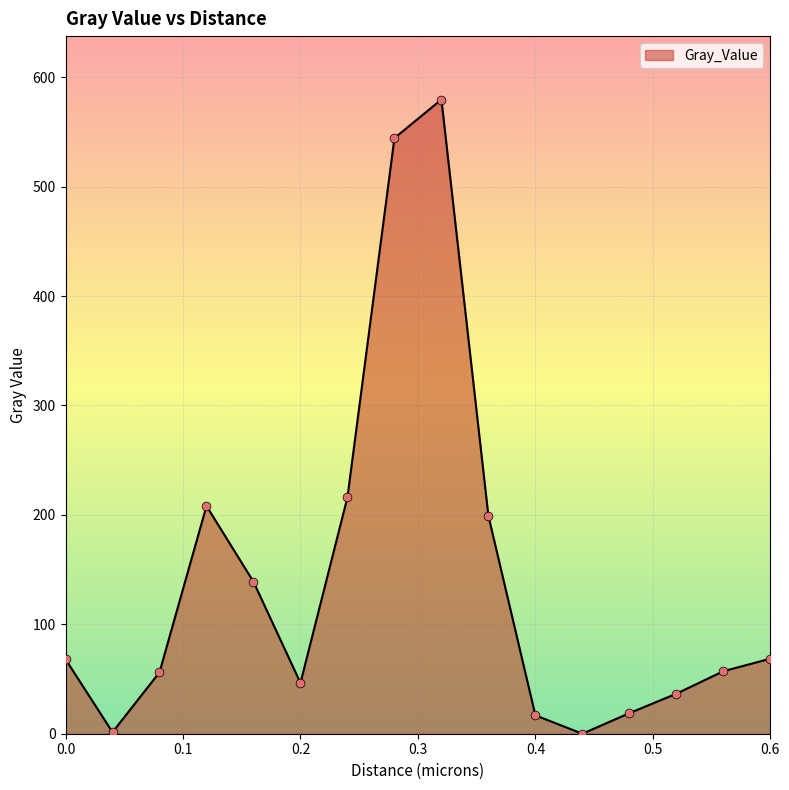

What is the greatest value displayed?

579.6